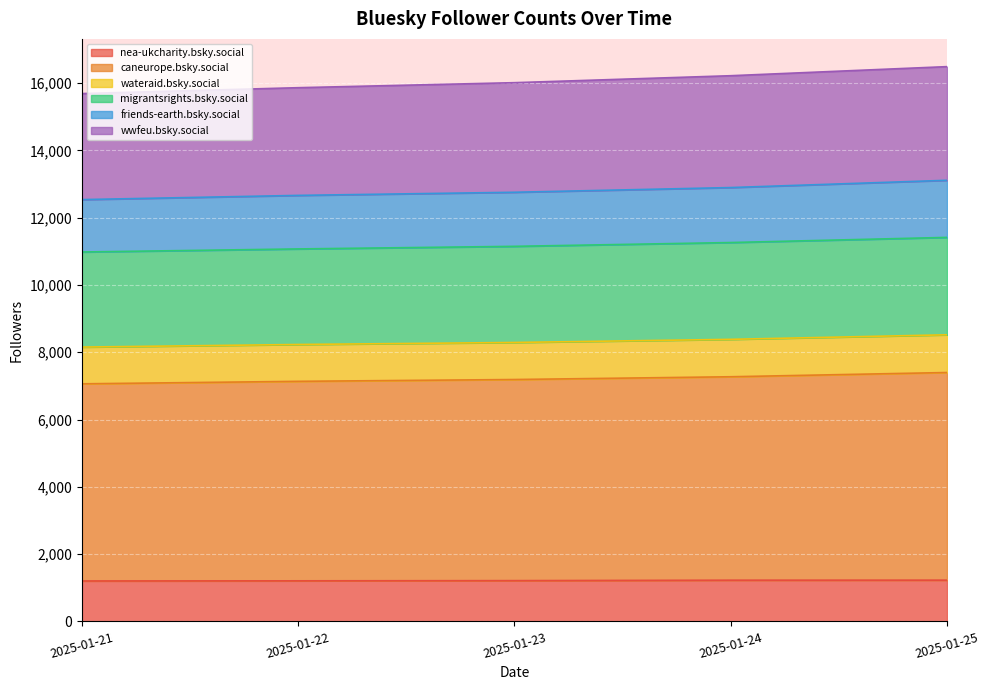

What is the total value across all series at 2025-01-22?

15862